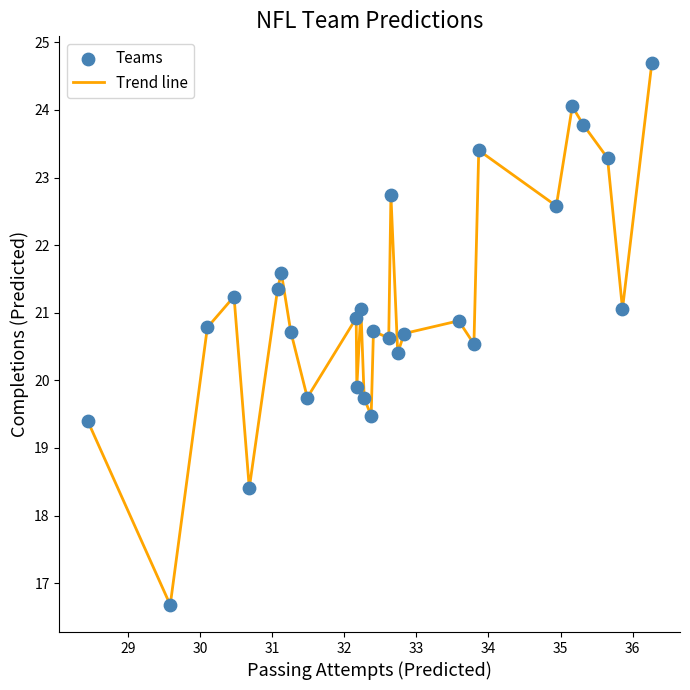

What is the minimum value shown in the chart?

16.7